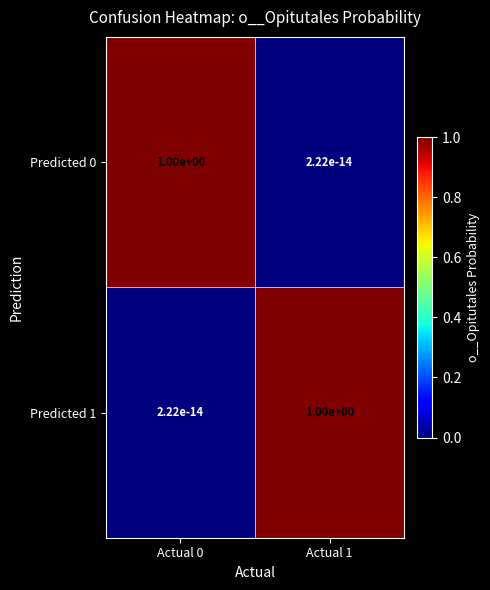

What is the maximum value for Predicted 1?

1.0